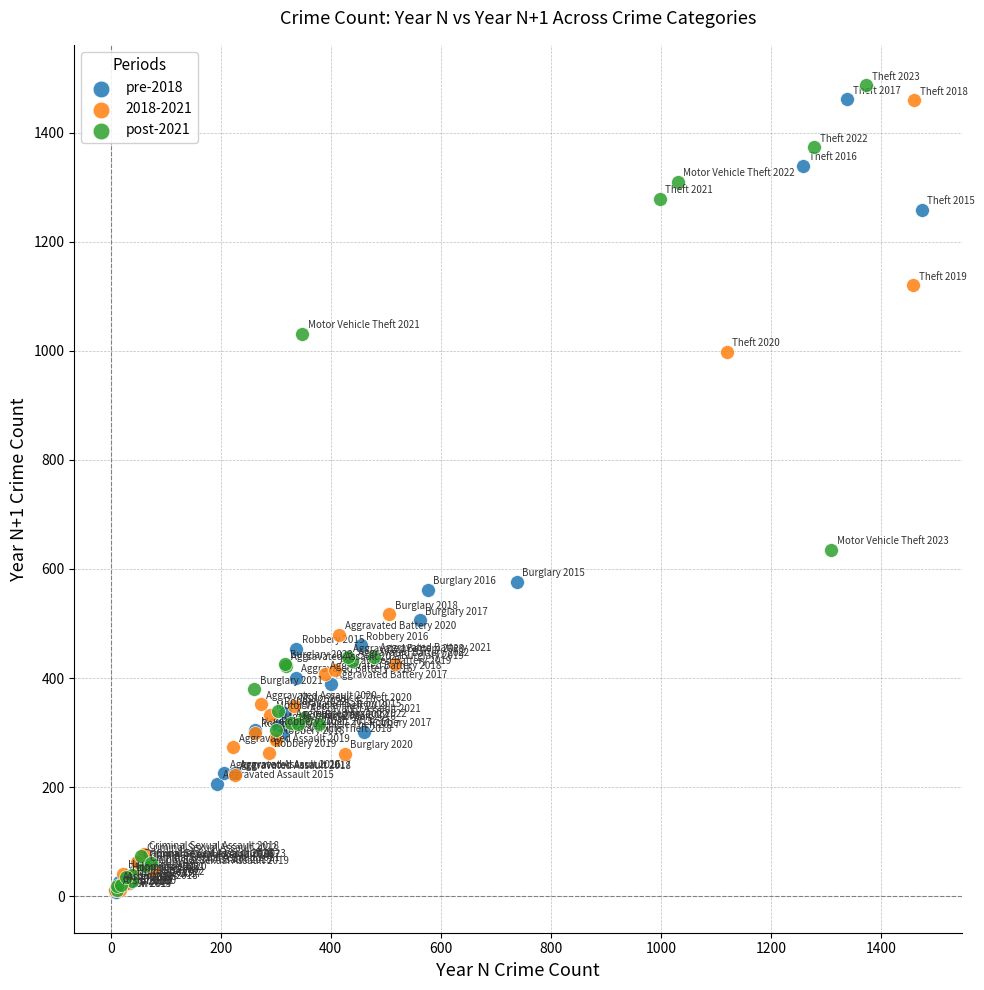

What are all the series names shown in the legend?

pre-2018, 2018-2021, post-2021